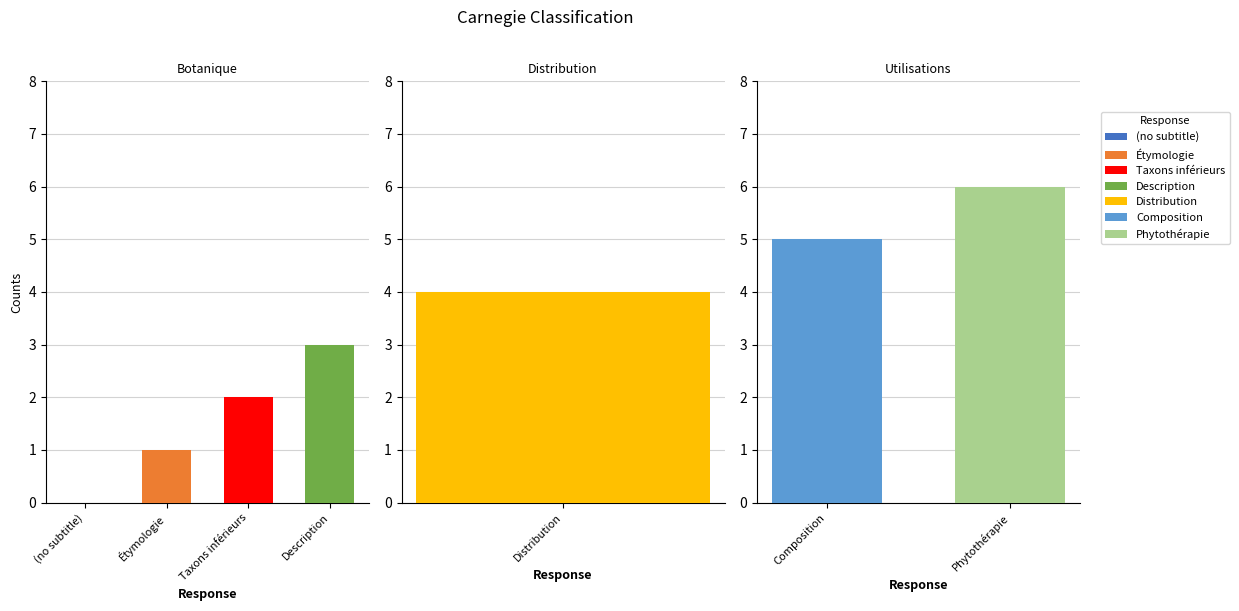

What is the sum of the values at Étymologie and Distribution?

5